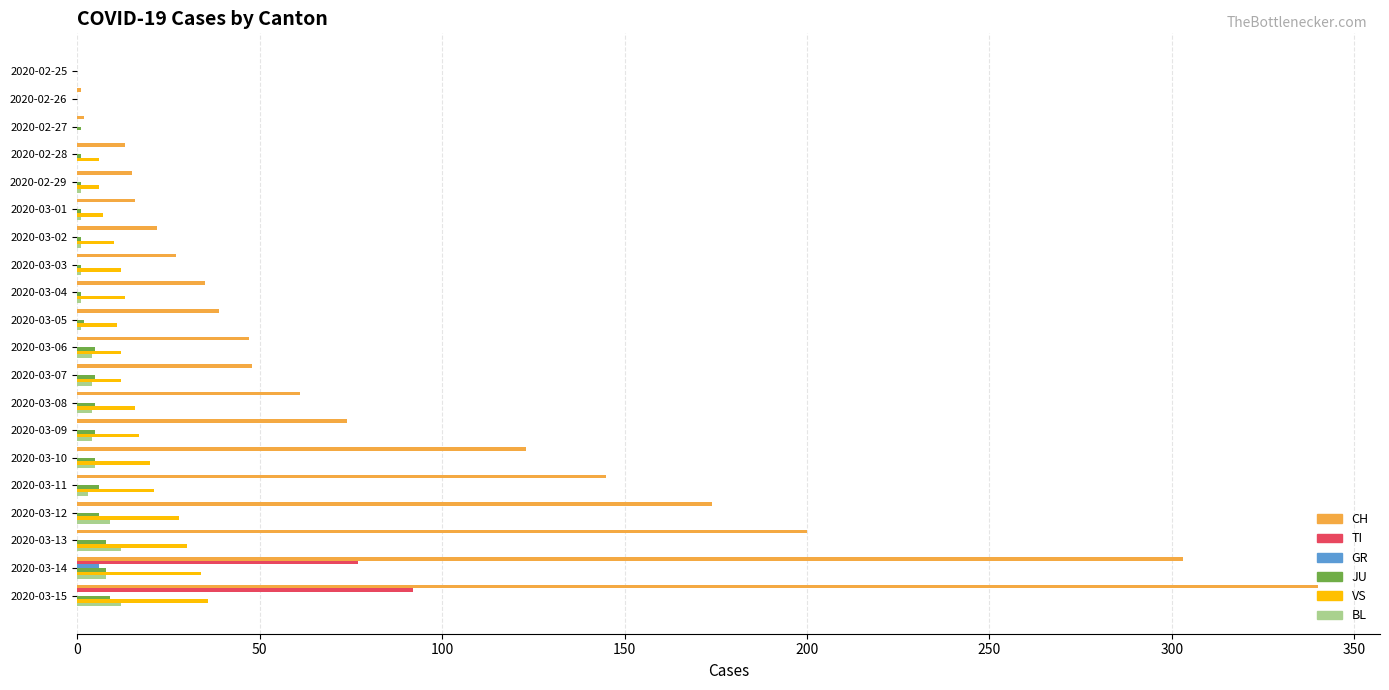

True or false: TI has a value of -60 at 2020-03-08.

False